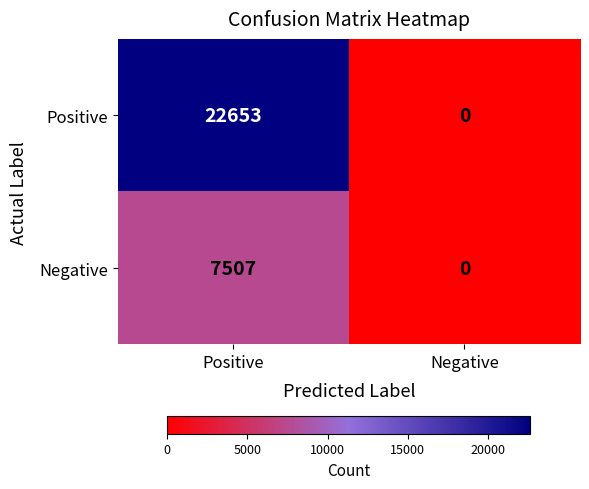

How many values in the Negative series are below 7507?

1